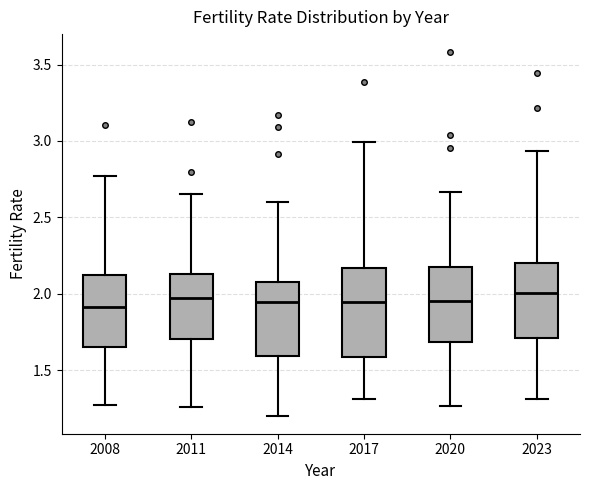

Reading left to right, read every box against the y-axis: the position of its median line, the range the box covers, and the ends of its whiskers. The values are not printed on the chart, so give them approximately, as read against the axis.

2008: median 1.90, box 1.65 to 2.10, whiskers 1.25 to 2.75
2011: median 1.95, box 1.70 to 2.15, whiskers 1.25 to 2.65
2014: median 1.95, box 1.60 to 2.10, whiskers 1.20 to 2.60
2017: median 1.95, box 1.60 to 2.15, whiskers 1.30 to 3.00
2020: median 1.95, box 1.70 to 2.20, whiskers 1.25 to 2.65
2023: median 2.00, box 1.70 to 2.20, whiskers 1.30 to 2.95